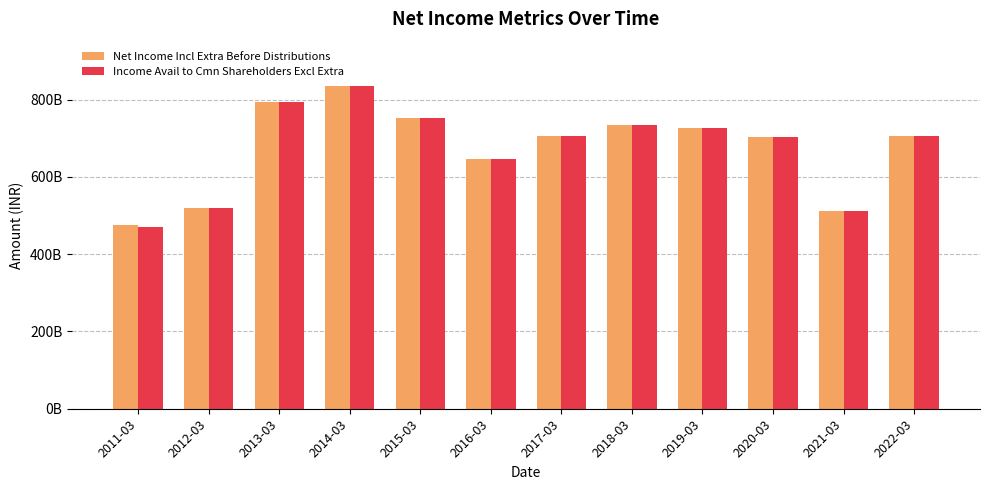

Which category has the highest value across all series?

2014-03